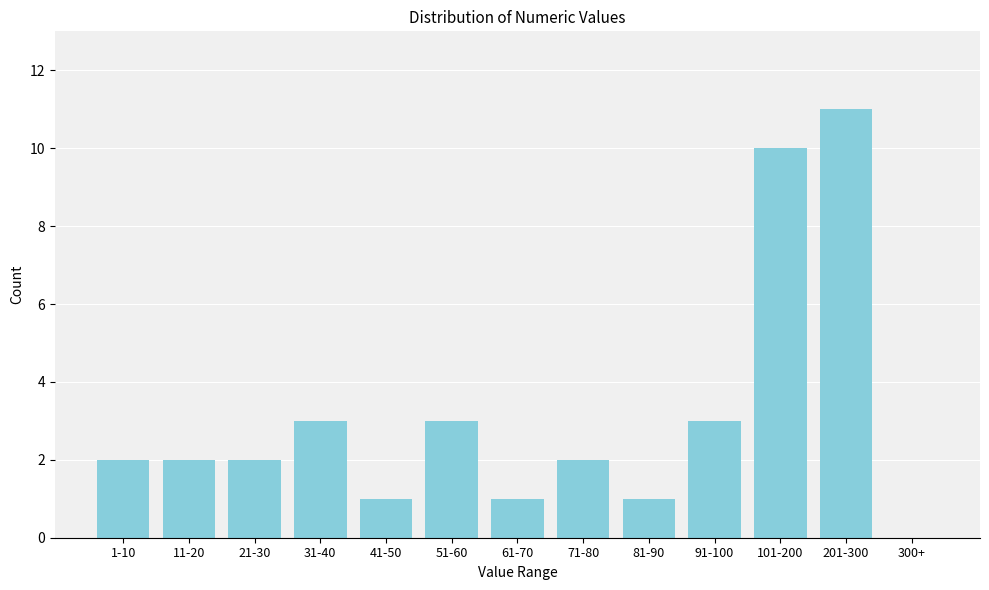

Reading right to left, what are all the values shown in this chart?

300+=0	201-300=11	101-200=10	91-100=3	81-90=1	71-80=2	61-70=1	51-60=3	41-50=1	31-40=3	21-30=2	11-20=2	1-10=2